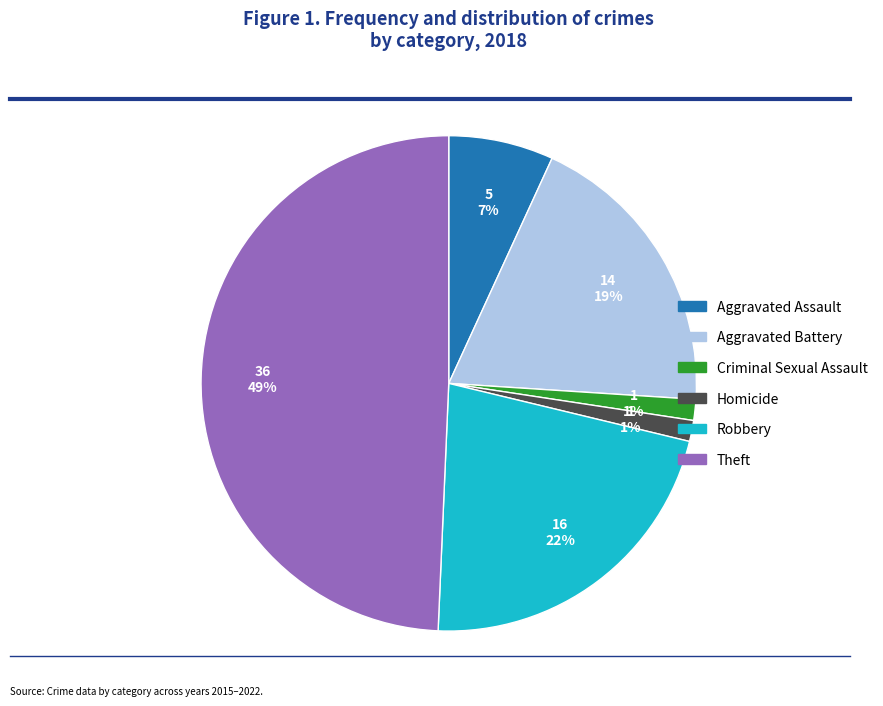

To the nearest percent, what percentage of the pie is Theft?

49%